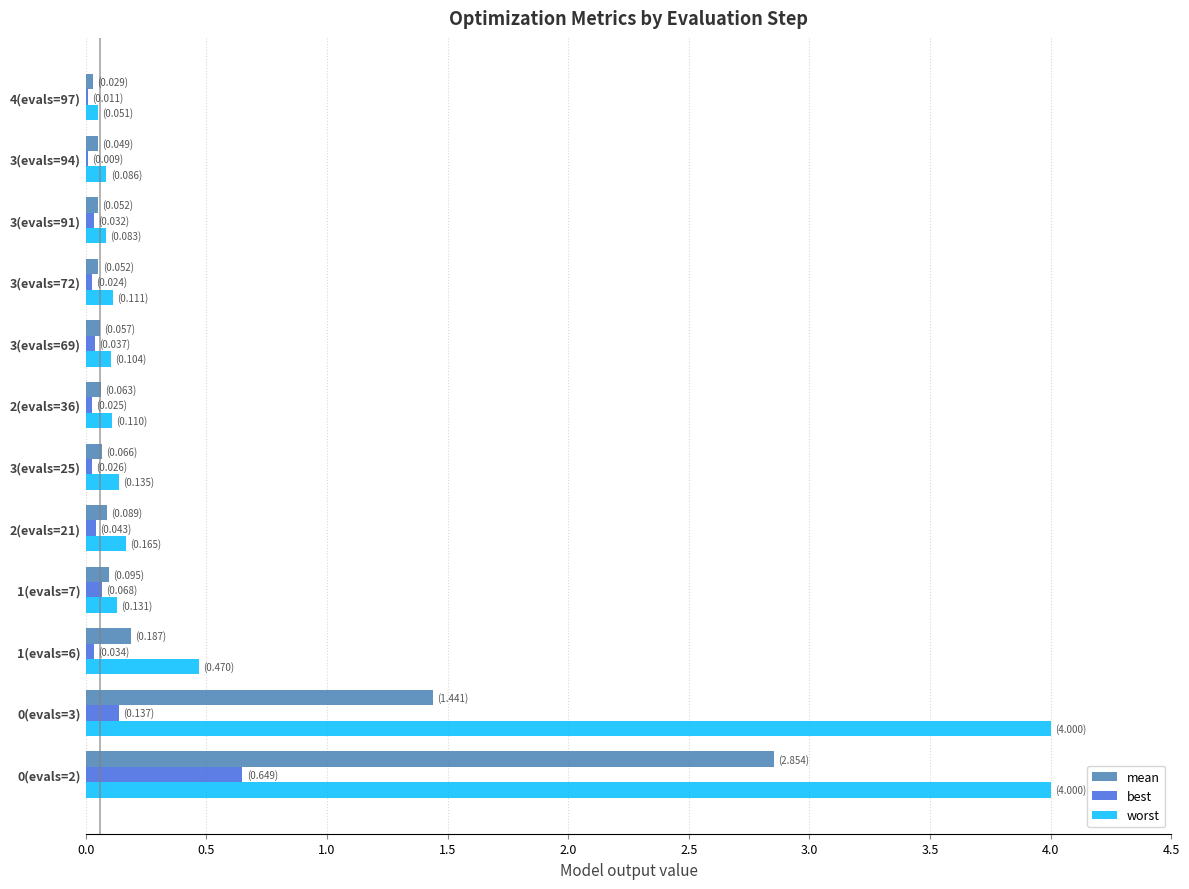

Which series has the largest total across all categories?

worst